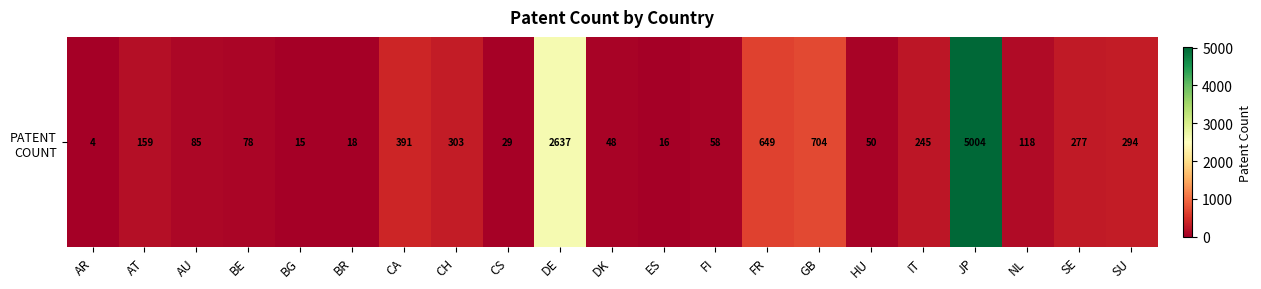

What is the change in value from AT to CA?

+232